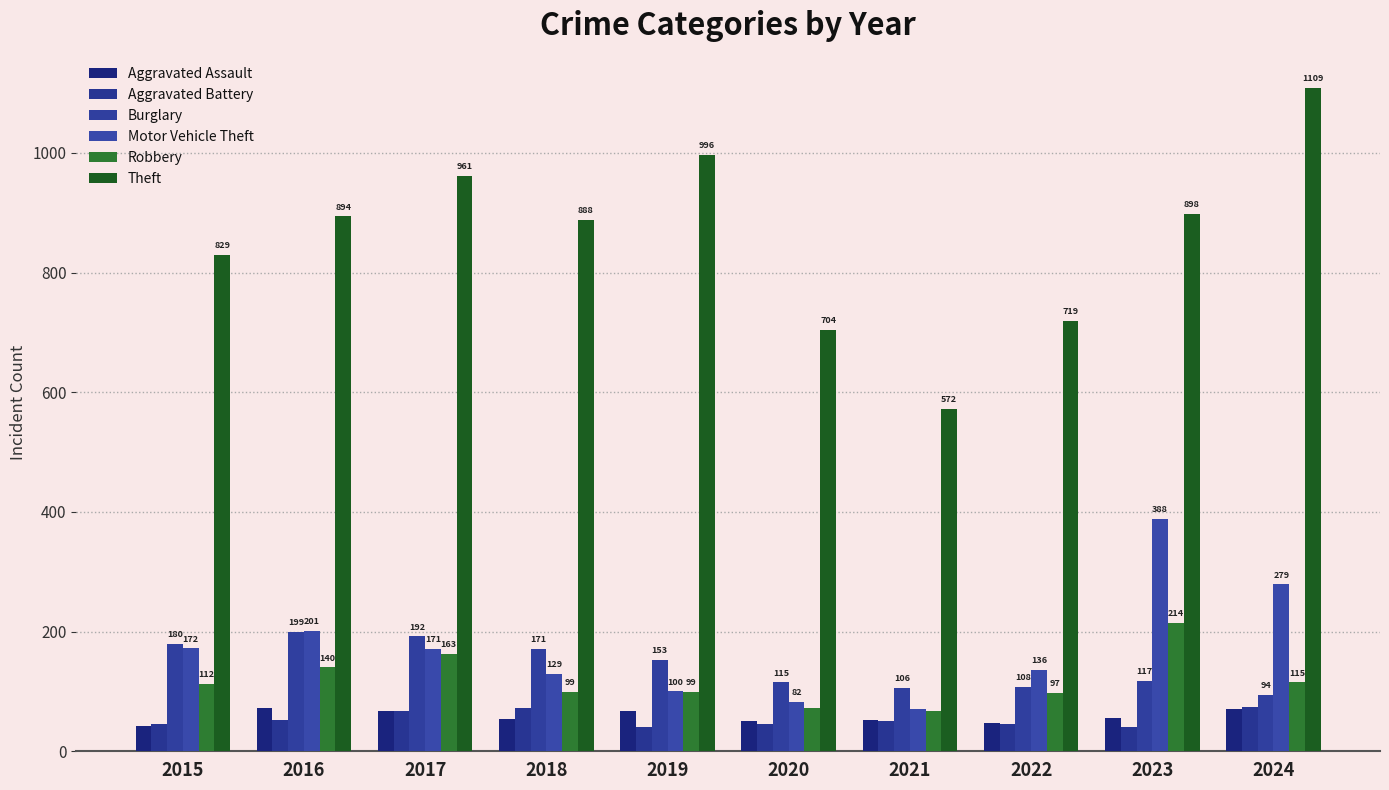

What is the value of the Motor Vehicle Theft bar at the 1st from the left?

172